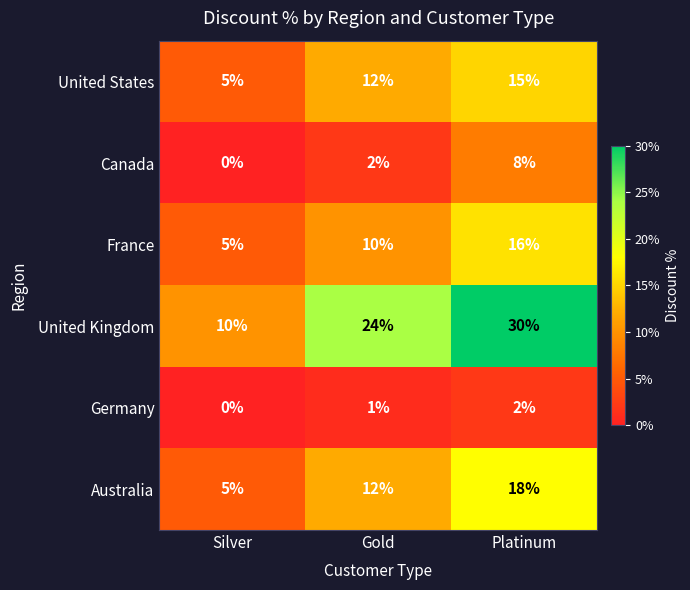

The value of Canada at Silver is -3. True or false?

False